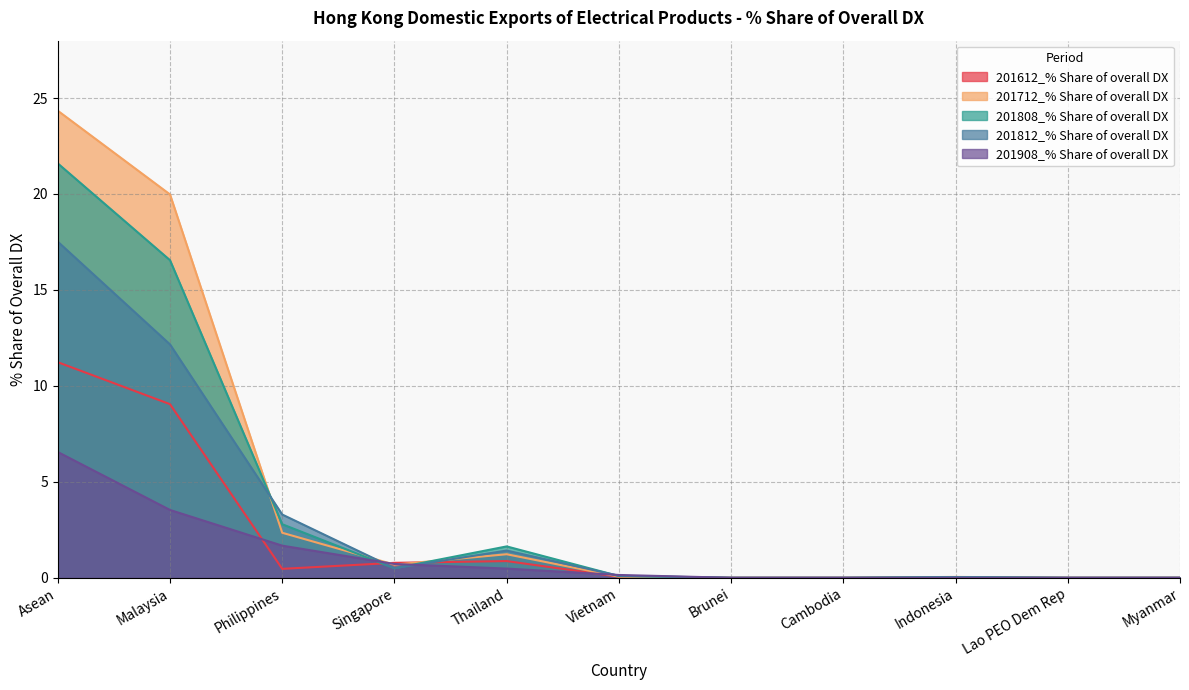

Between Vietnam and Brunei, which series saw the biggest shift?

201908_% Share of overall DX